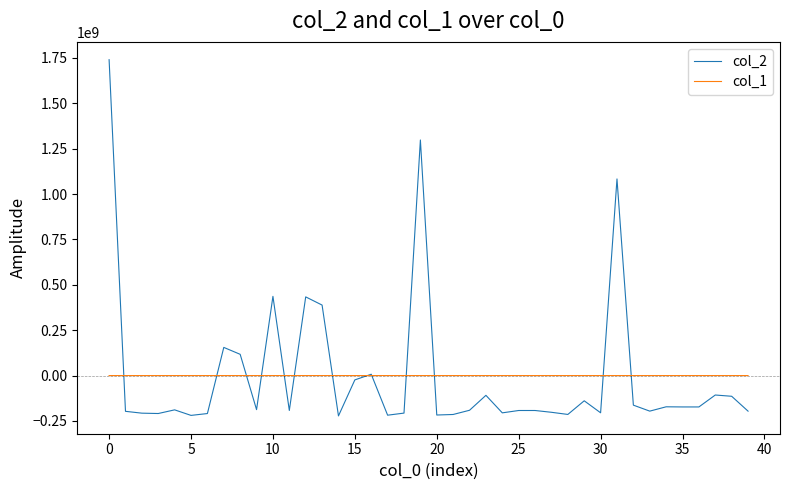

Which series has the largest range (max minus min)?

col_2